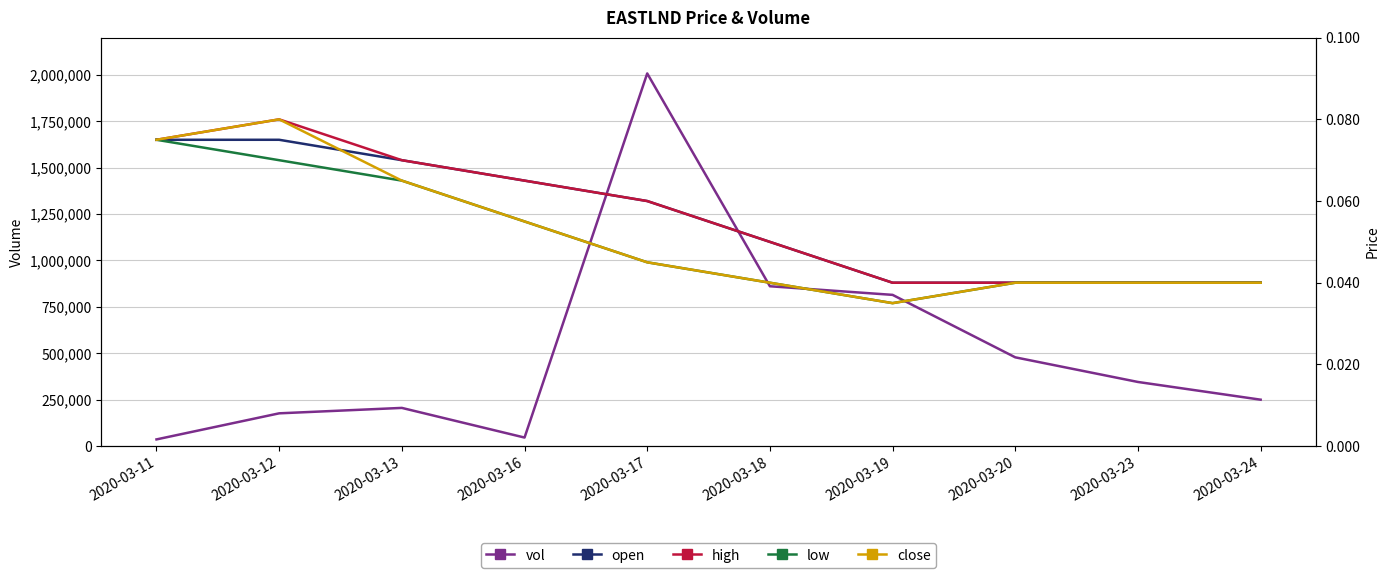

Is it true that low equals 0.1 at 2020-03-12?

True